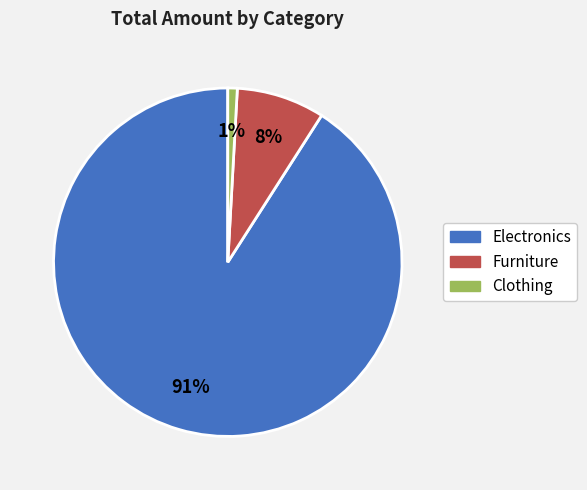

To the nearest percent, what is the average slice percentage?

33%